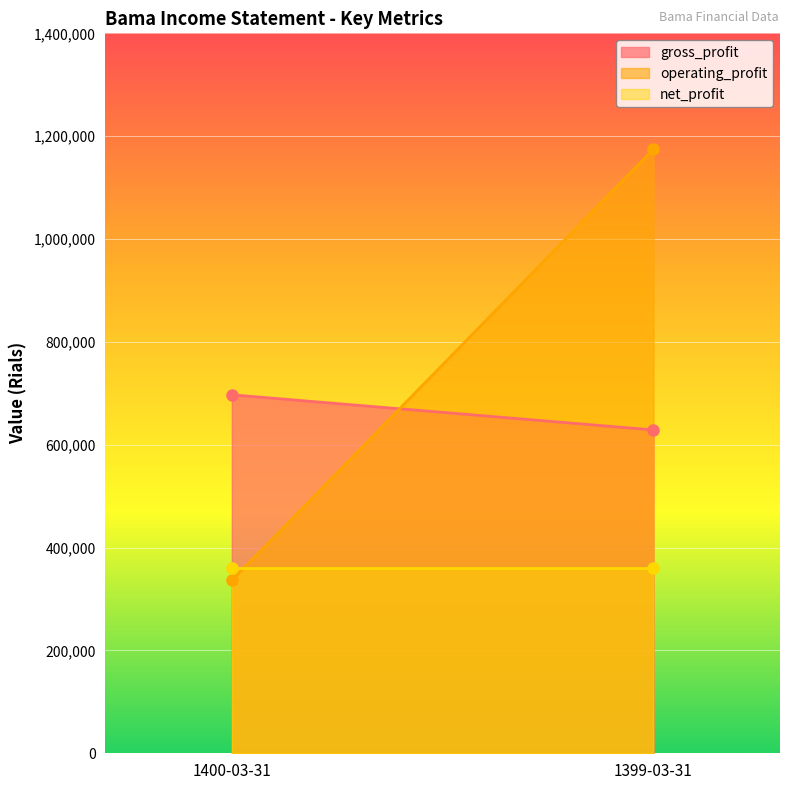

How many gross_profit values are between 628695 and 697117?

2